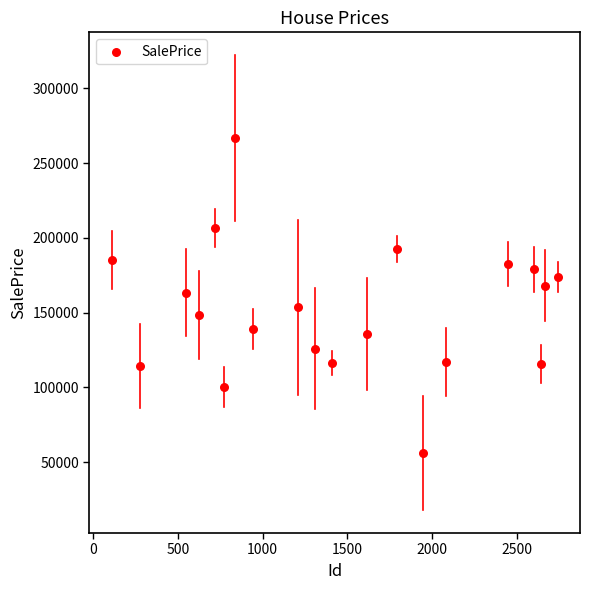

What is the range of Y values (max minus min)?

210861.1